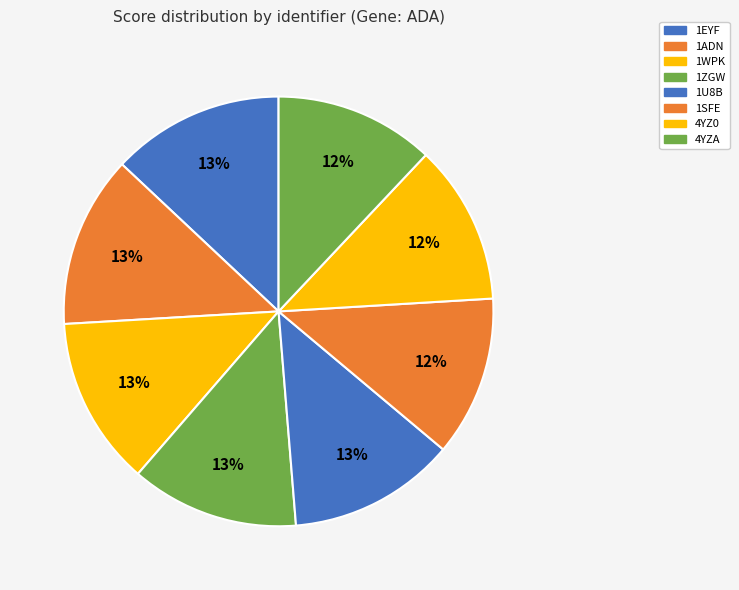

To the nearest percent, what portion does 4YZ0 represent?

12%